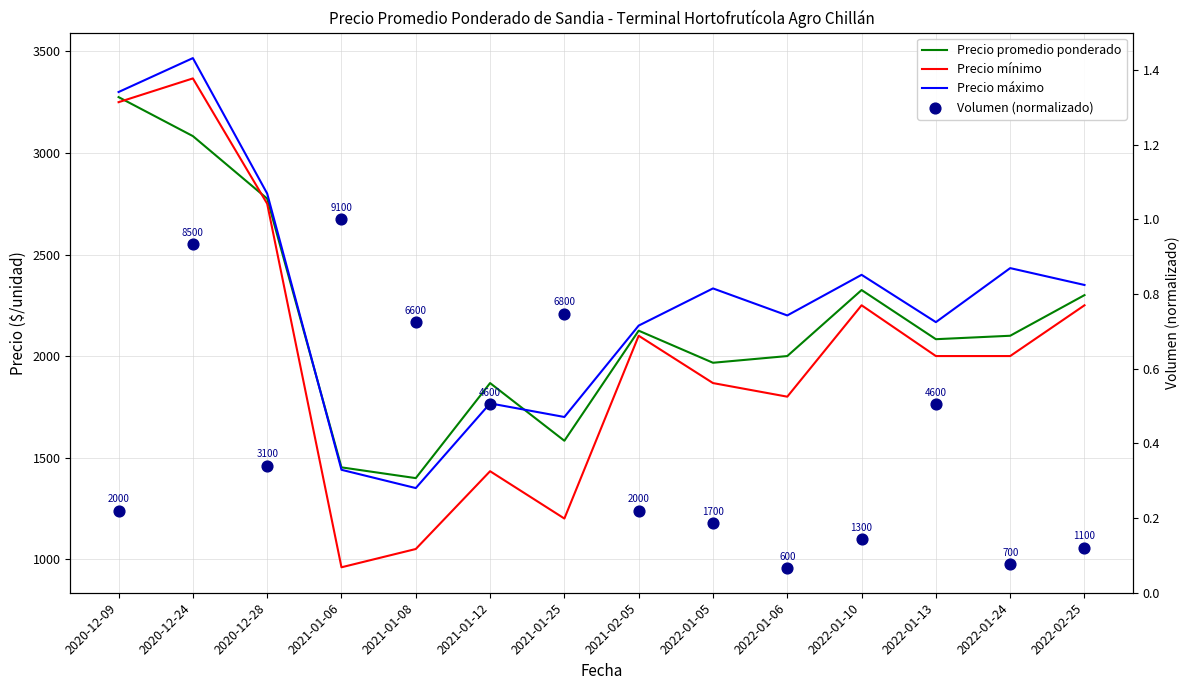

Is the value of Precio promedio ponderado at 2021-01-12 greater than the value of Volumen (normalizado) at 2022-01-06?

Yes